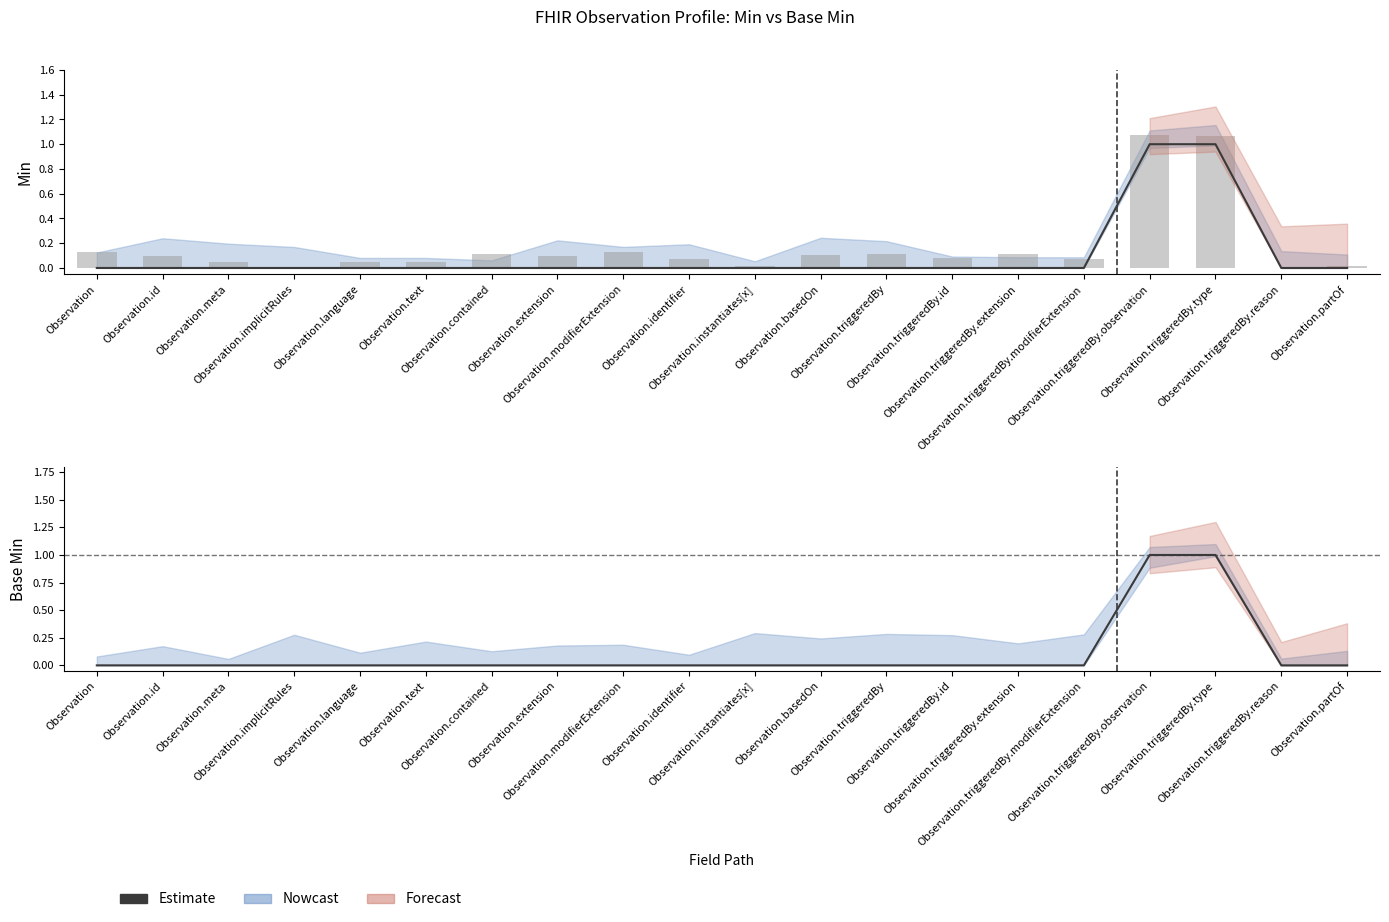

True or false: the data shows 0 at Observation.meta.

False